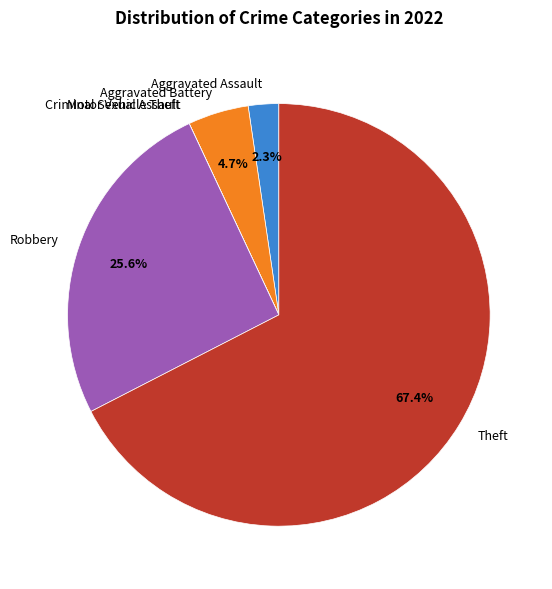

To the nearest percent, what percentage of the pie is Aggravated Assault?

2%